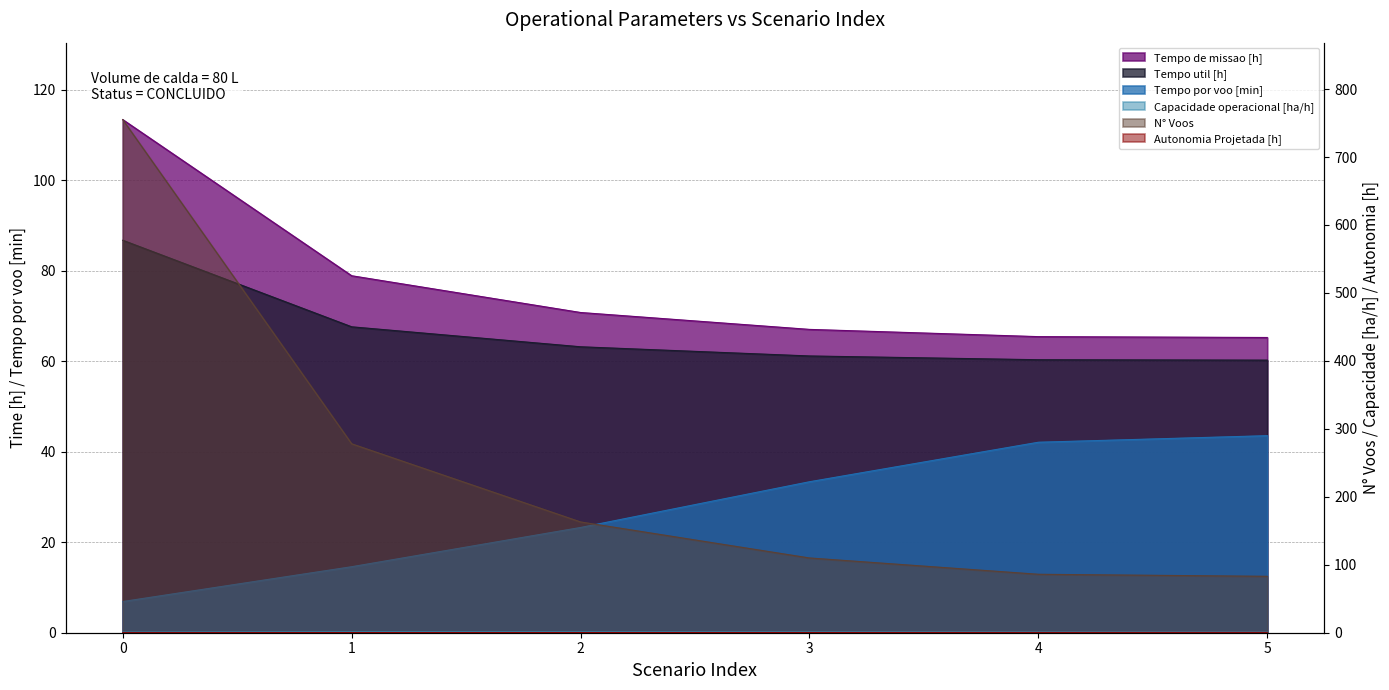

Rank the categories by Tempo de missao [h] value from lowest to highest.

5, 4, 3, 2, 1, 0